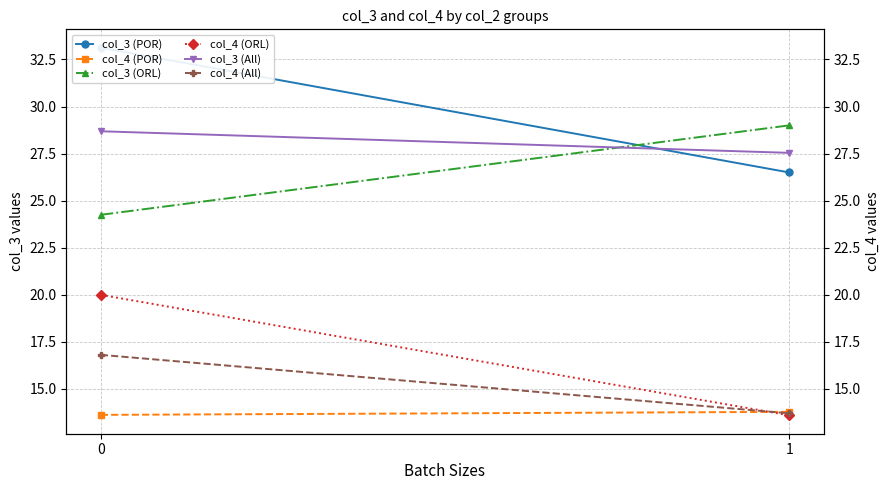

What is the difference between the col_3 (All) values at 0 and 1?

1.1